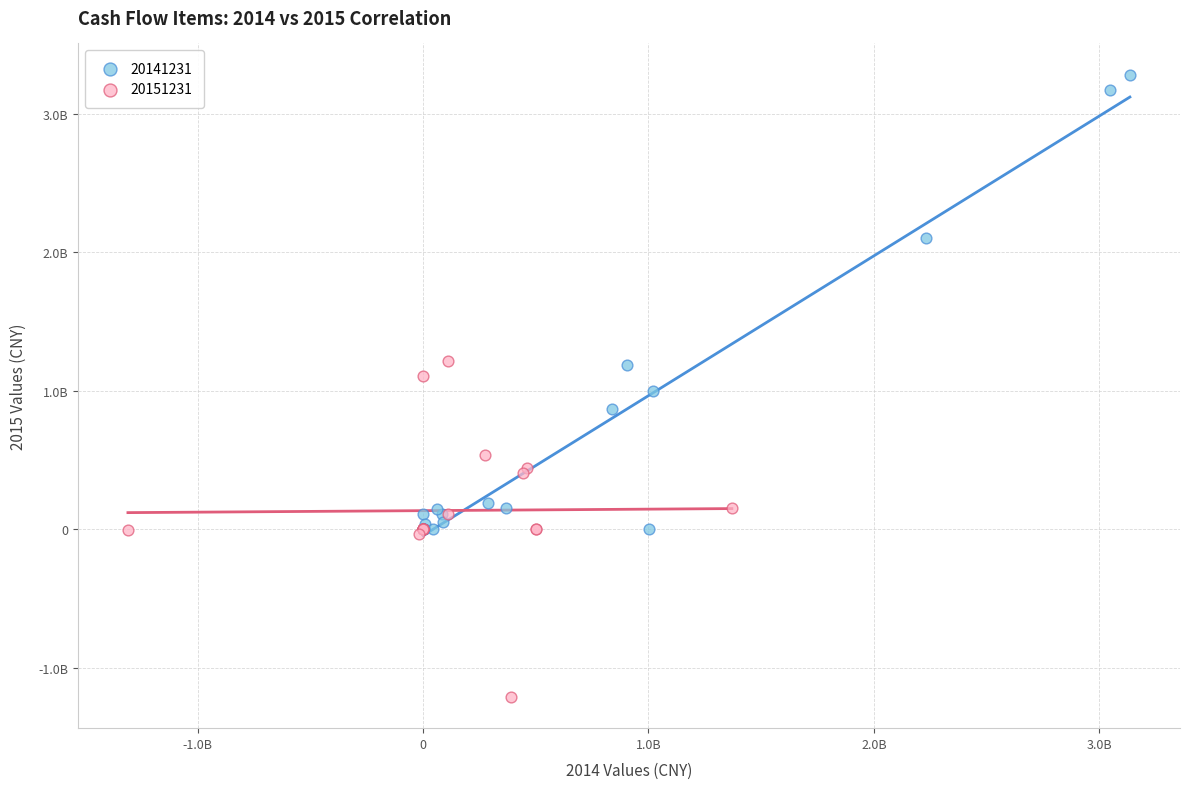

What are all the series names shown in the legend?

20141231, 20151231